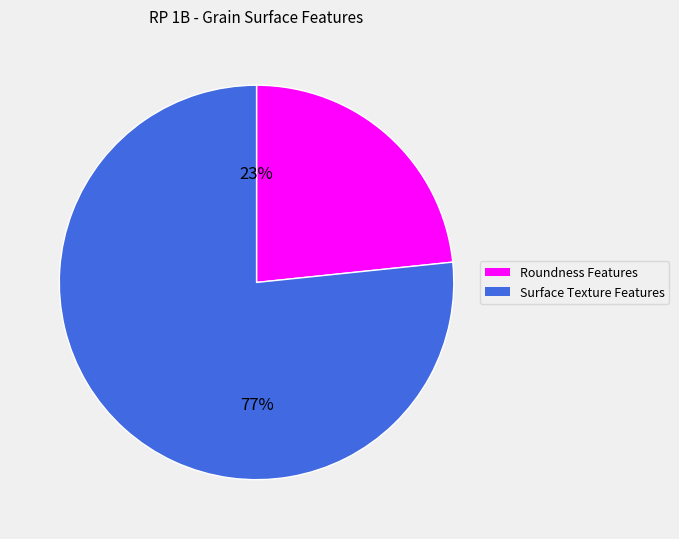

Is there any slice that represents more than half of the pie?

Yes